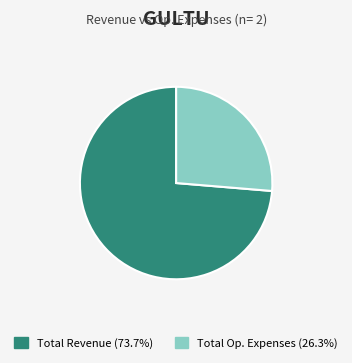

Is there a majority slice in this chart?

Yes